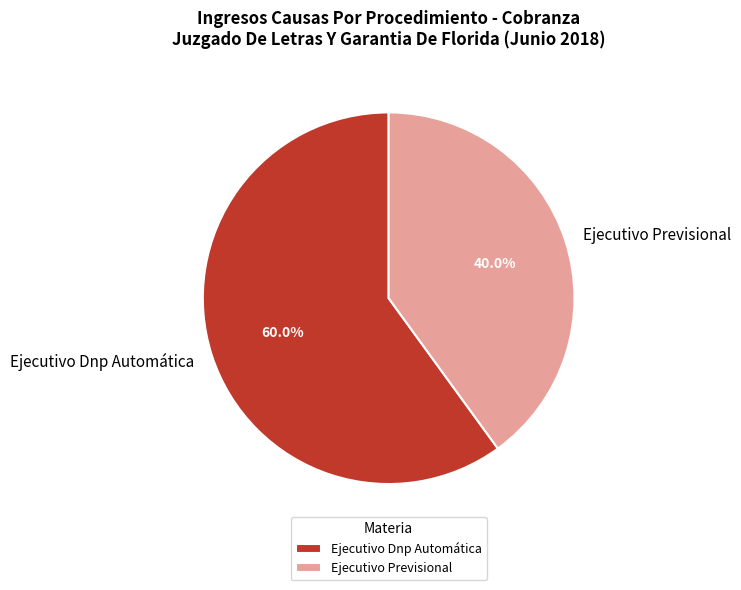

Is it true that Ejecutivo Previsional is 51% of the pie?

False